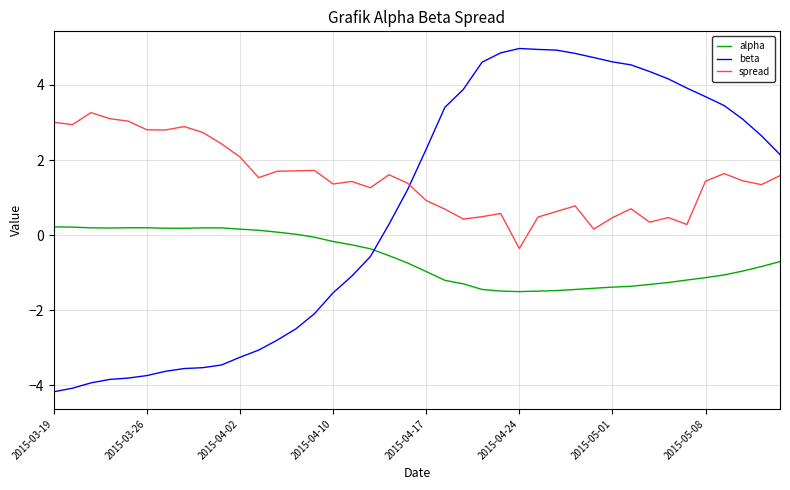

How many lines are shown in the chart?

3